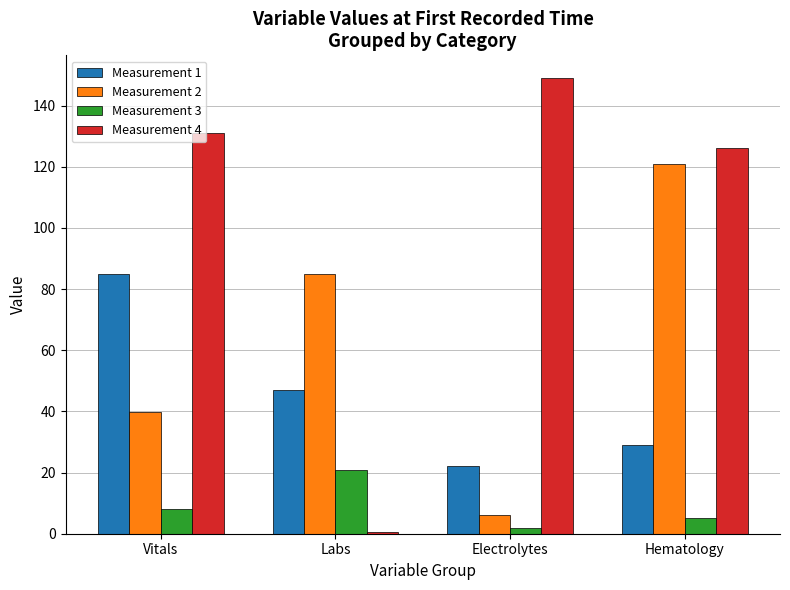

The value of Measurement 2 at Electrolytes is 6.2. True or false?

True